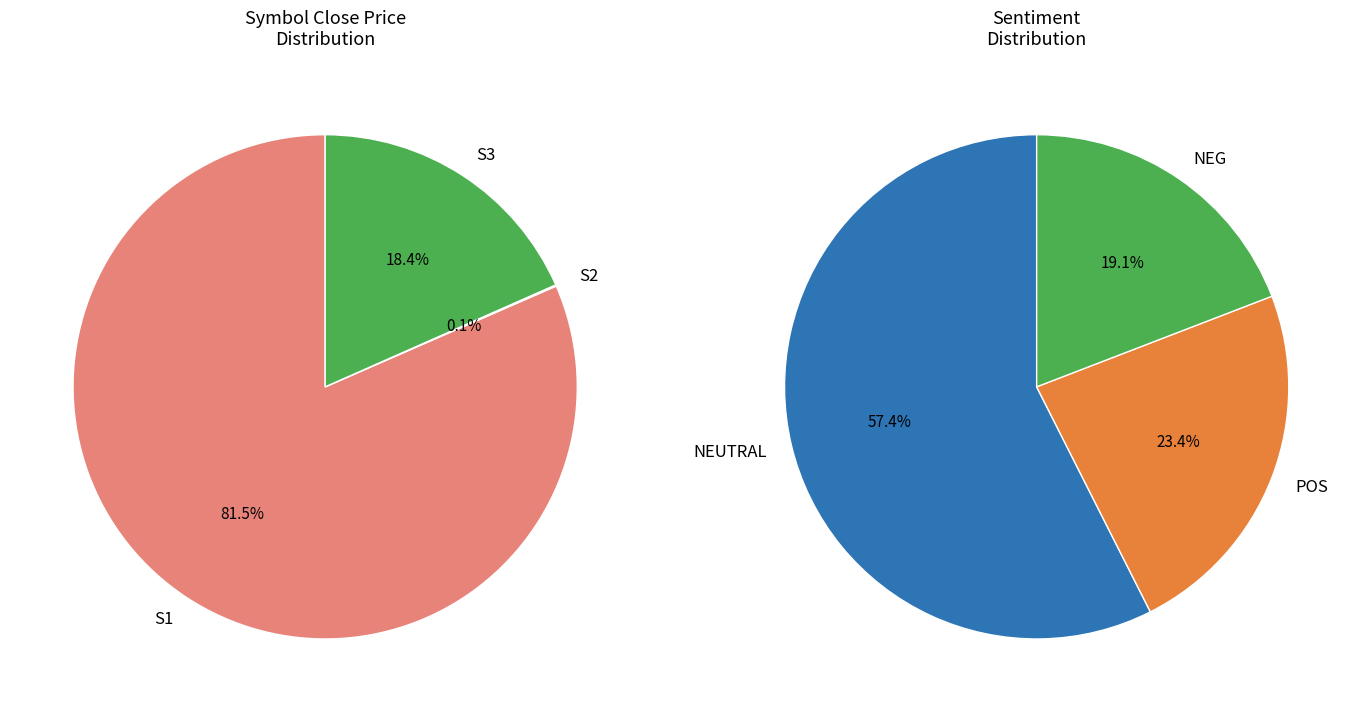

What is the change in value from S2 to S3?

+5380.0